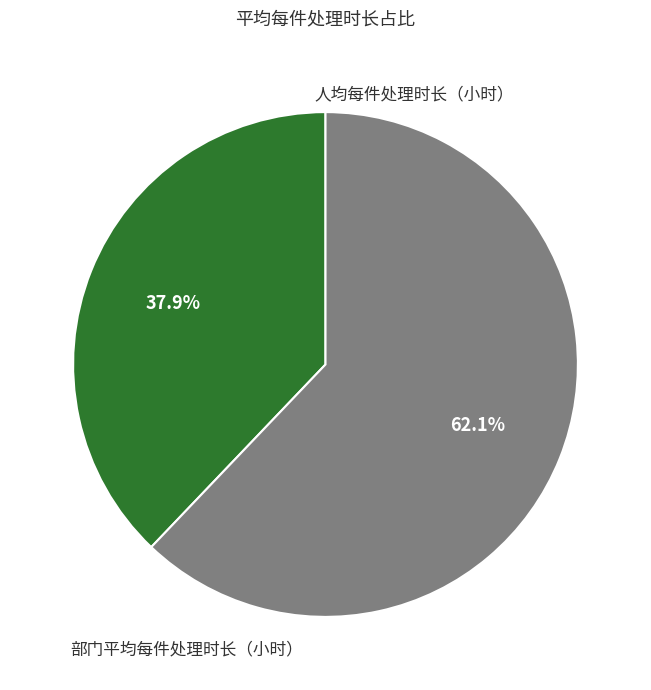

Is there a majority slice in this chart?

Yes